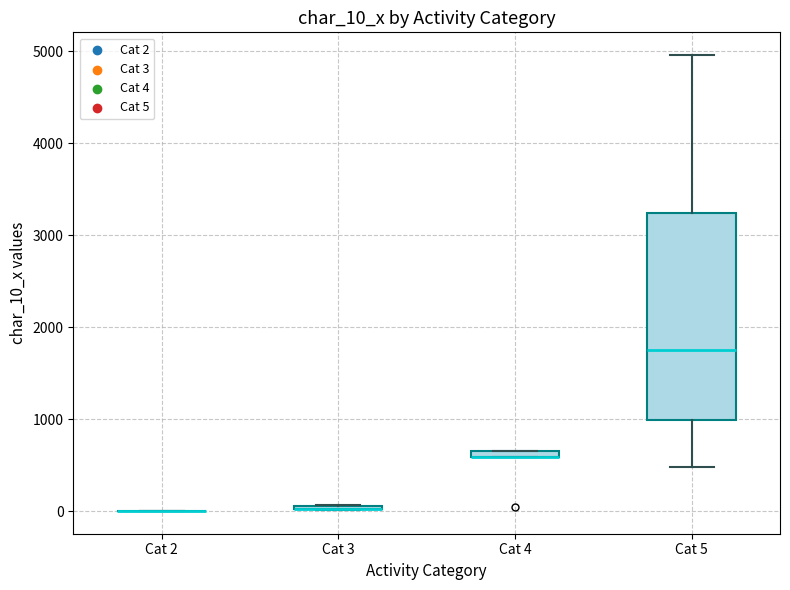

Comparing the boxes themselves (not the whiskers), which one is the tallest?

Cat 5